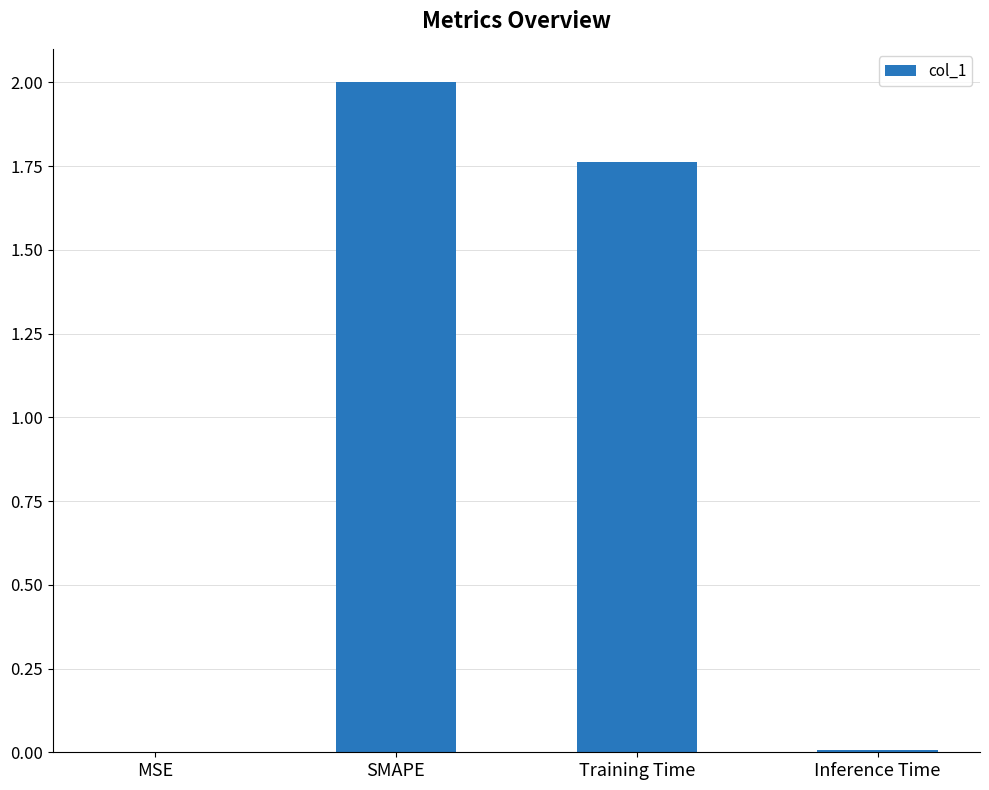

What is the sum of the values at Training Time and SMAPE?

3.8